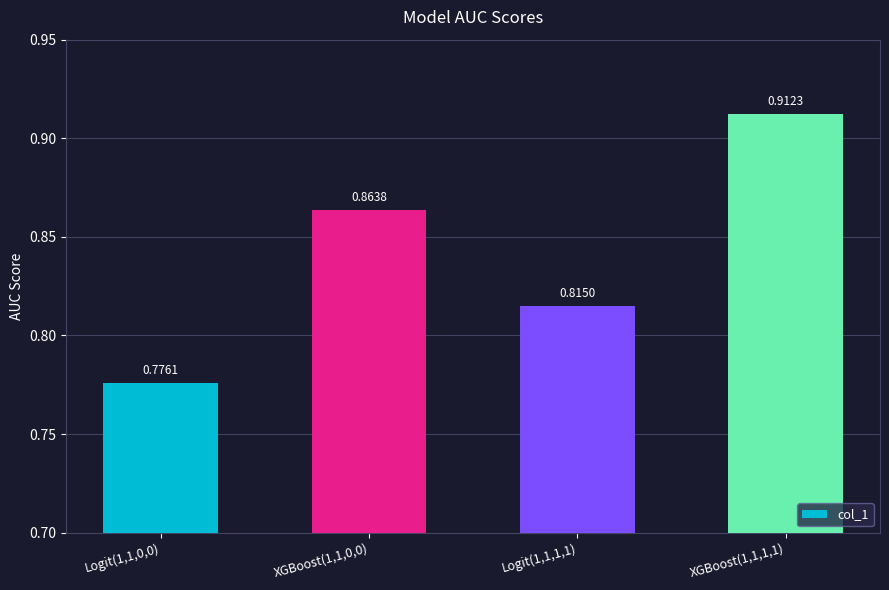

At which label is the value closest to 0?

Logit(1,1,0,0)